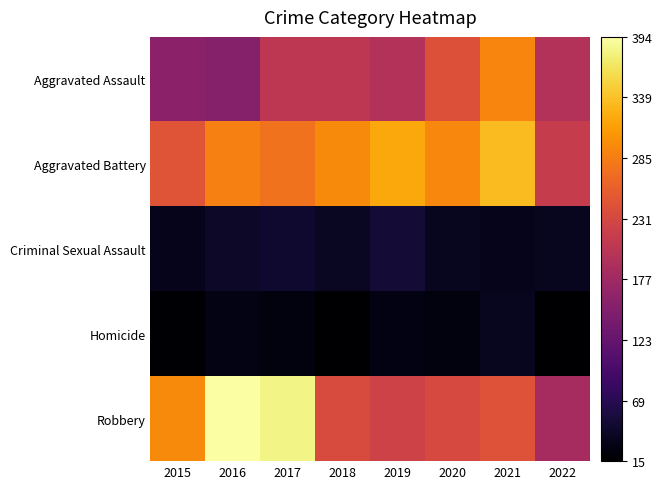

Rank the series by their maximum value, from highest to lowest.

Robbery, Aggravated Battery, Aggravated Assault, Criminal Sexual Assault, Homicide